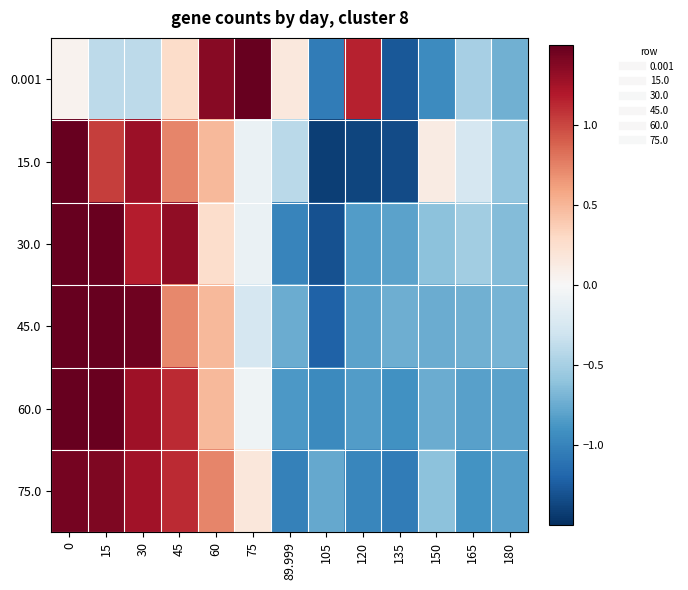

List the series in order of their peak value, highest first.

0.001, 15.0, 45.0, 60.0, 30.0, 75.0